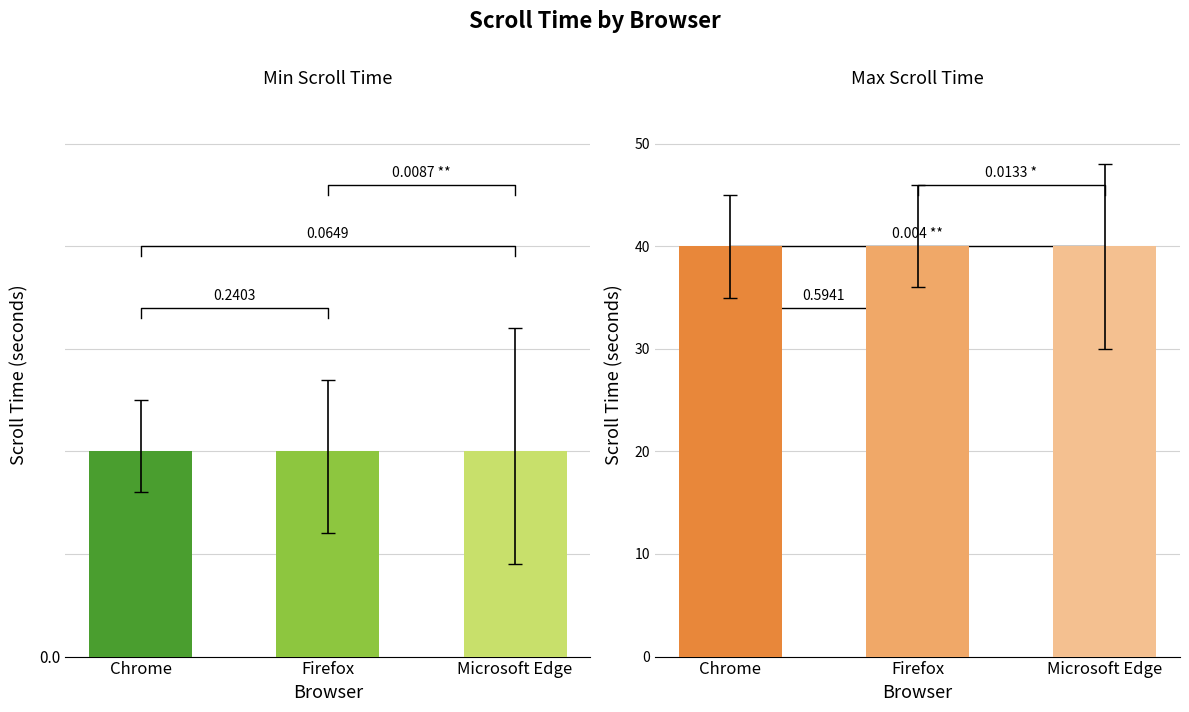

What is the sum of the Max Scroll Time values at Chrome and Firefox?

80